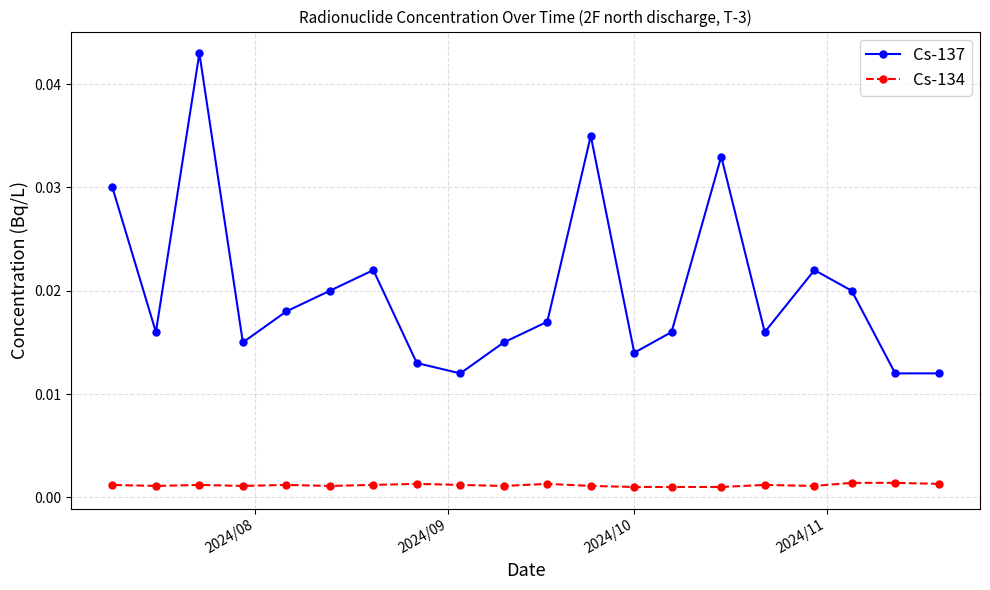

Rank the series by their maximum value, from lowest to highest.

Cs-134, Cs-137